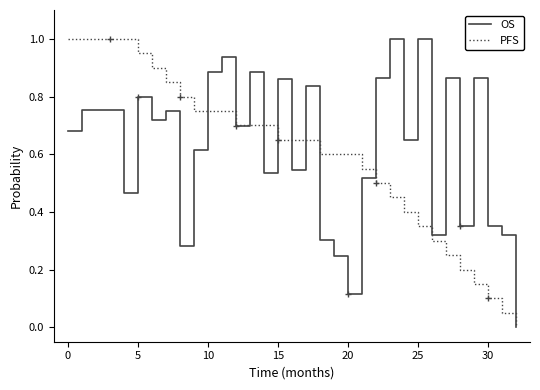

What is the maximum value for OS?

1.0